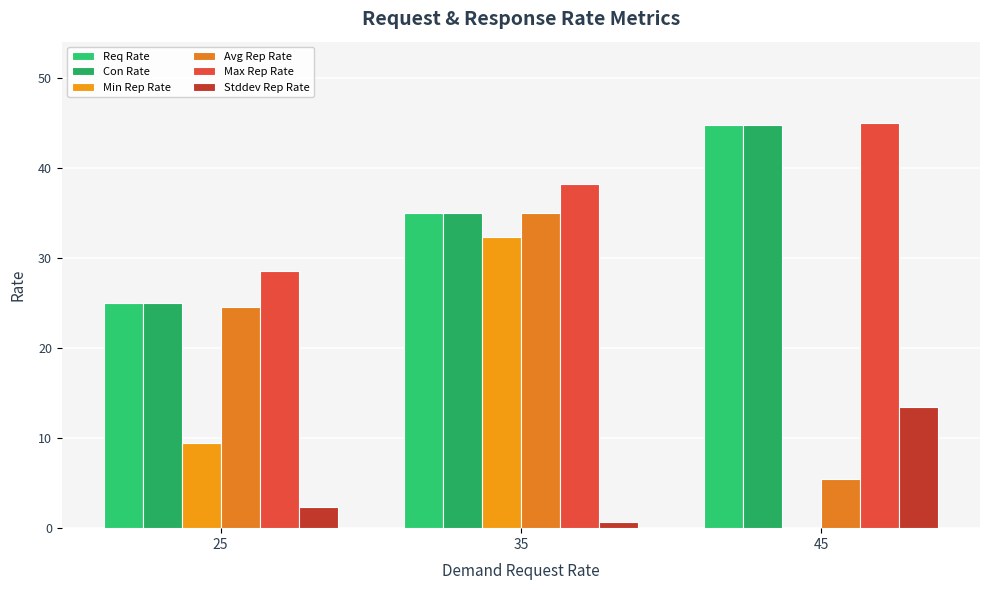

What is the spread (max minus min) of values at 45?

45.0